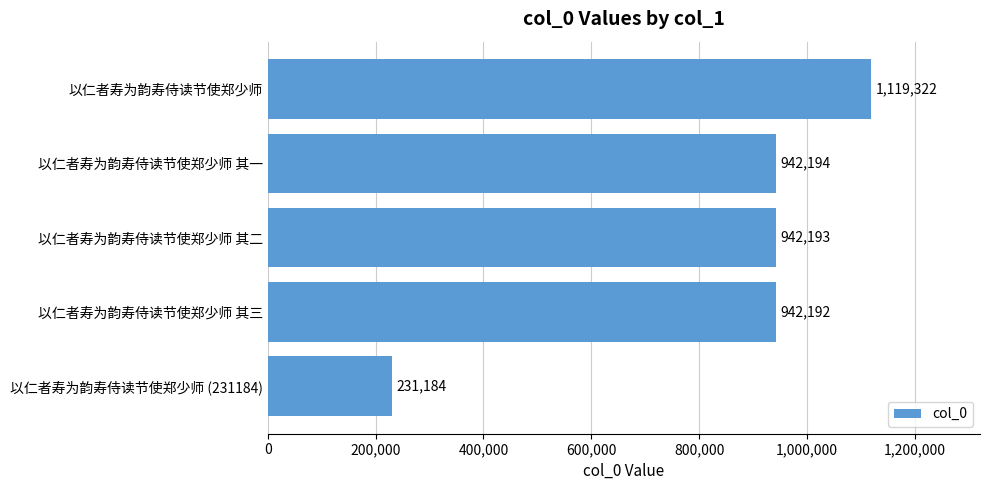

At which category does the chart reach its minimum across all series?

以仁者寿为韵寿侍读节使郑少师 (231184)